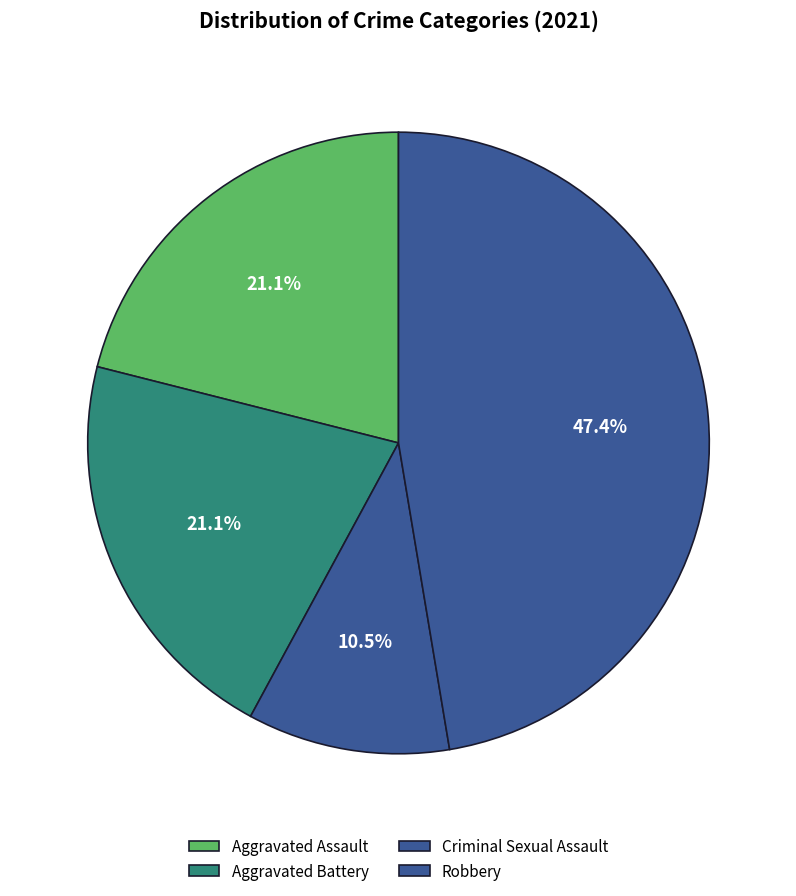

True or false: Criminal Sexual Assault accounts for 11% of the total.

True